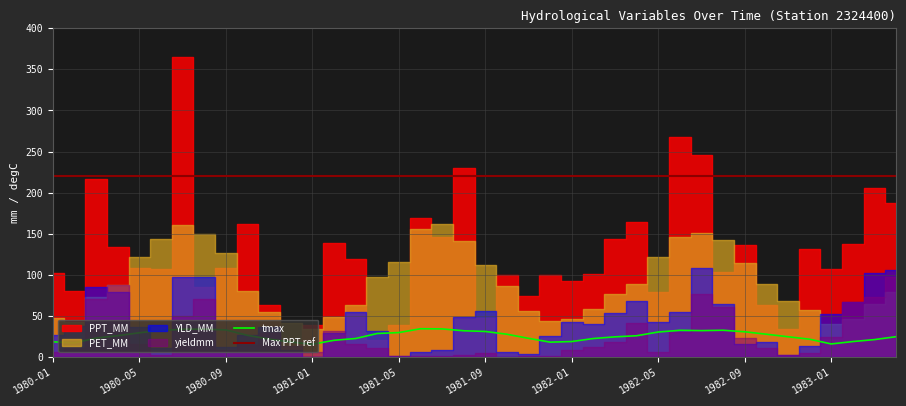

What is the highest value of the tmax series?

34.4